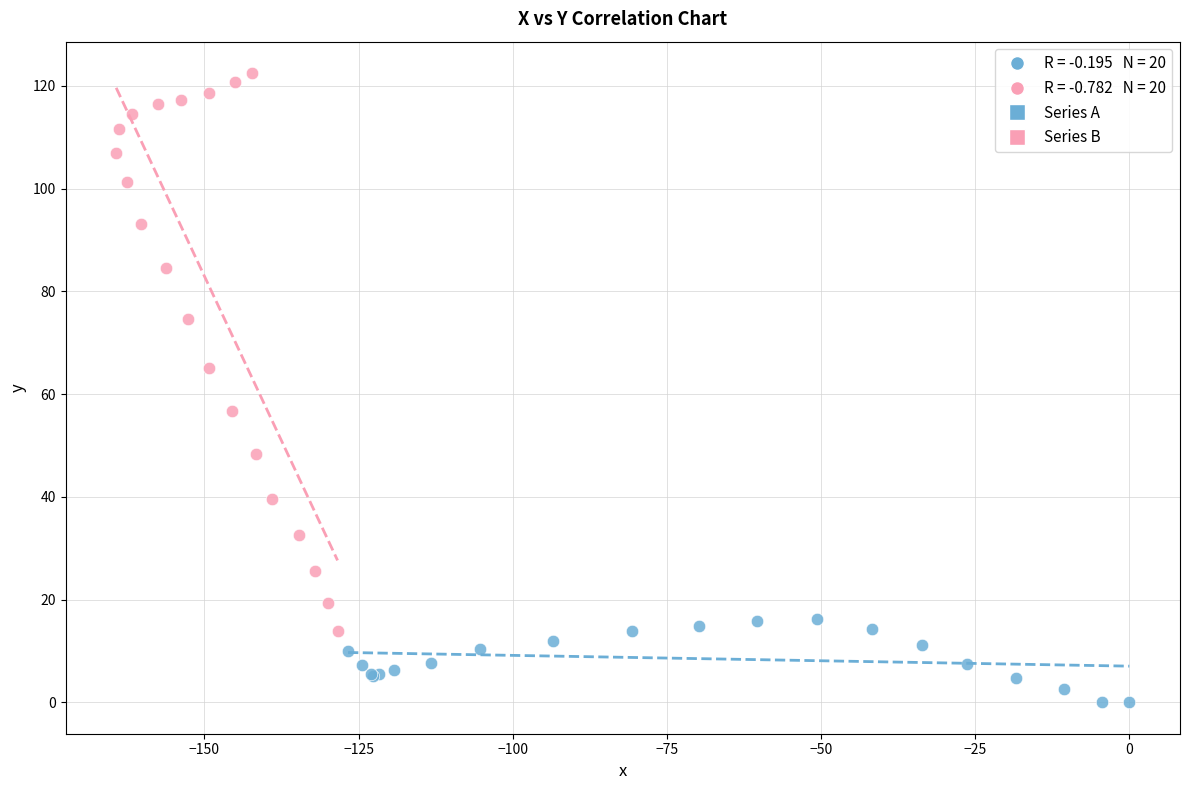

Which series contains the highest Y value?

Series B